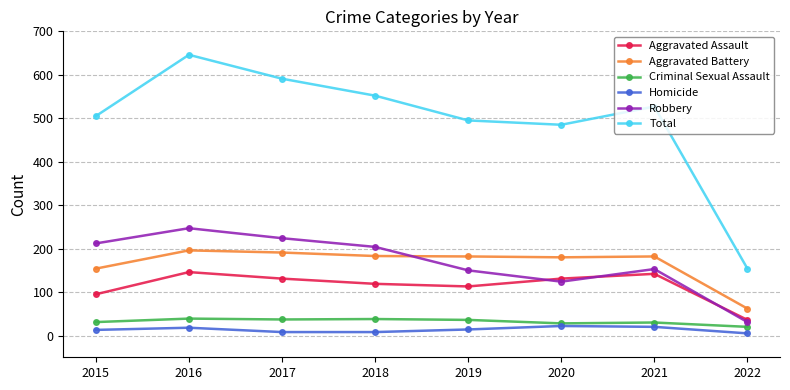

Which category has the highest value across all series?

2016